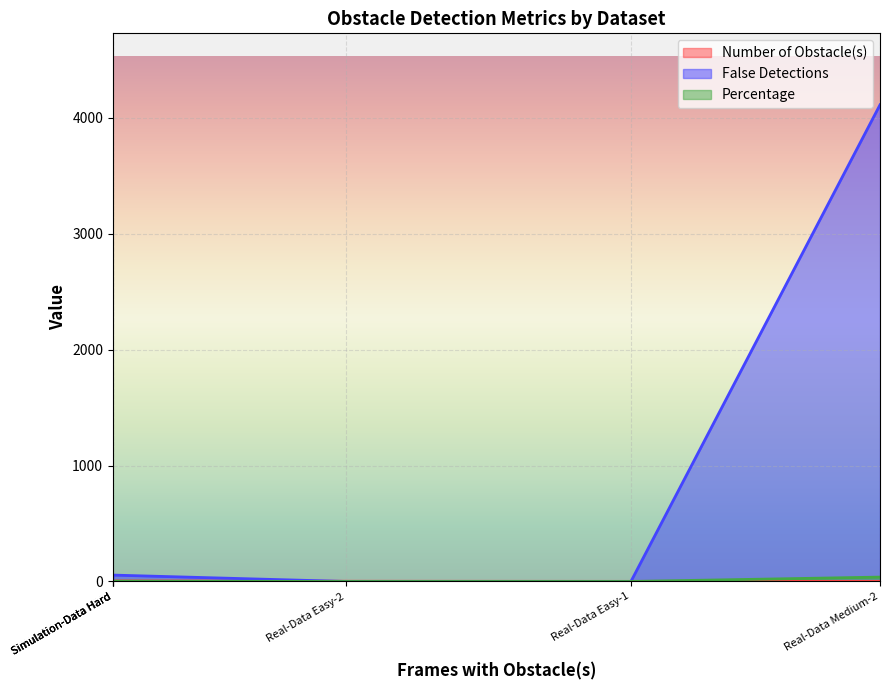

After their last crossing, which series has the higher values: Number of Obstacle(s) or False Detections?

False Detections